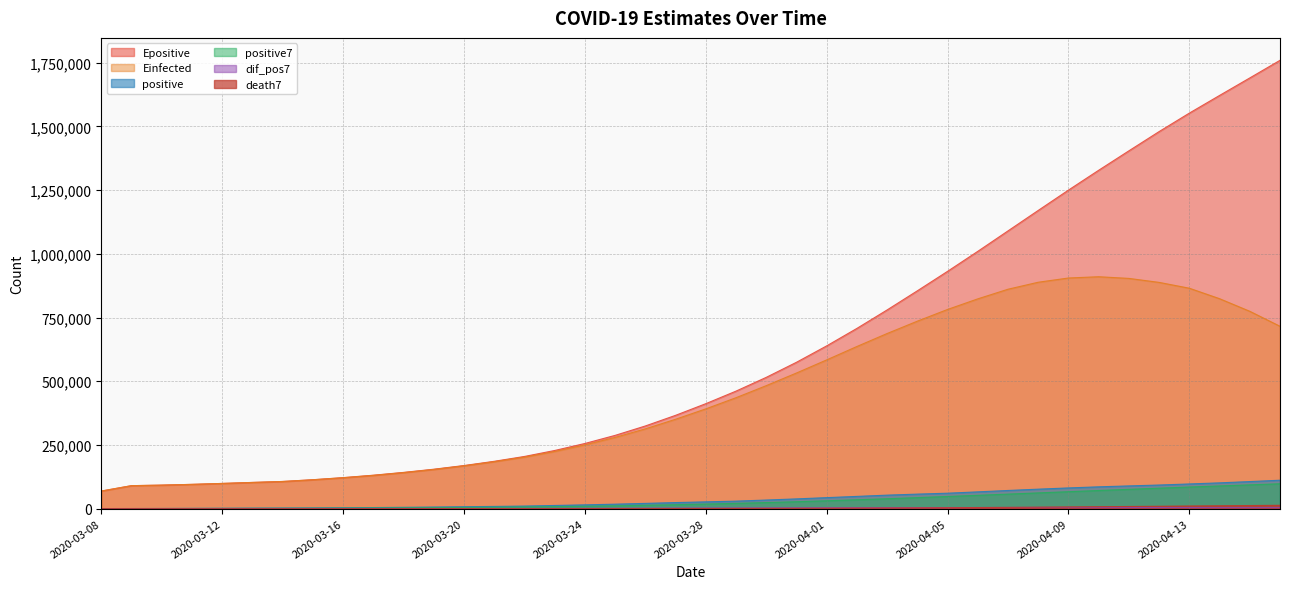

What is the value of the dif_pos7 point at the 27th from the left?

4165.9